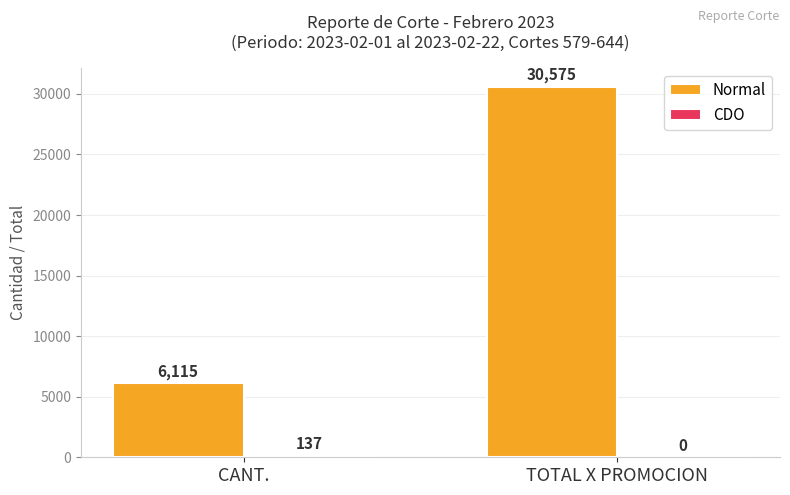

What is the total value across all series at CANT.?

6252